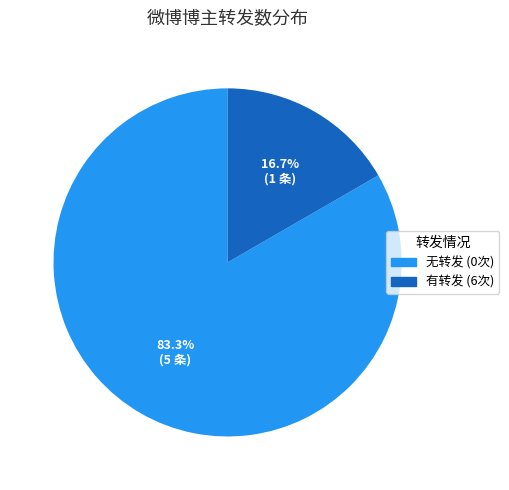

To the nearest percent, what is the difference between the largest and smallest slice percentages?

67%